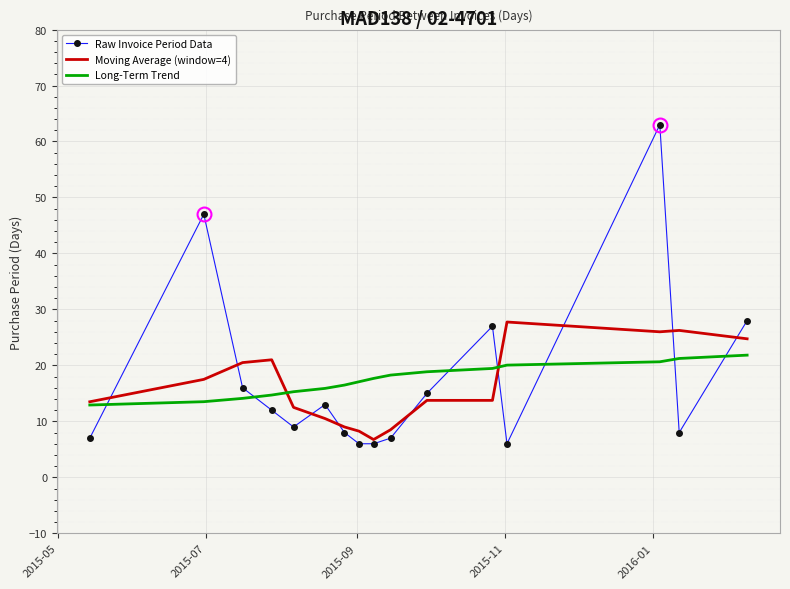

Which series has the widest spread of values?

Raw Invoice Period Data